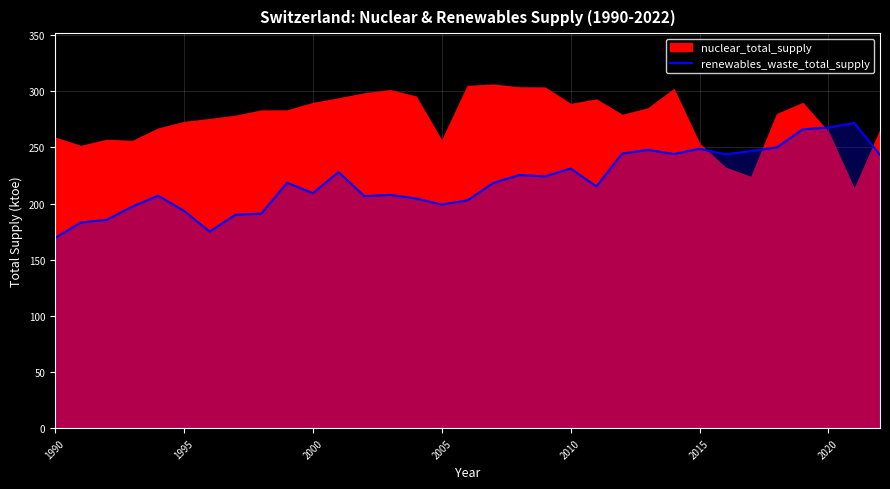

Is it true that renewables_waste_total_supply equals 199.2 at 2005?

True